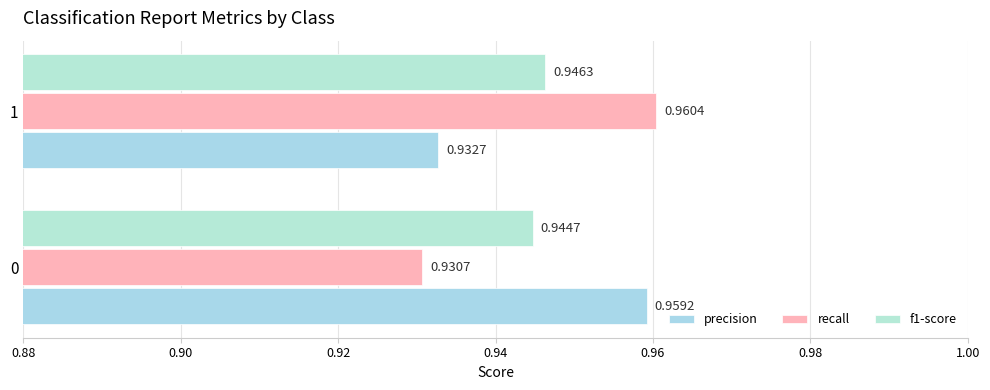

What is the highest value of the precision series?

1.0